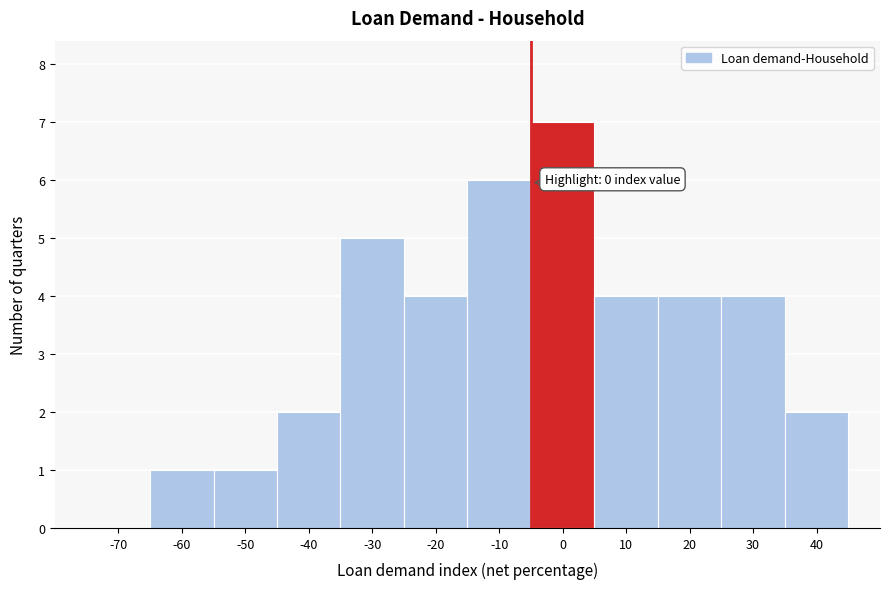

Reading left to right, list all the values displayed in this chart.

-70=0	-60=1	-50=1	-40=2	-30=5	-20=4	-10=6	0=7	10=4	20=4	30=4	40=2